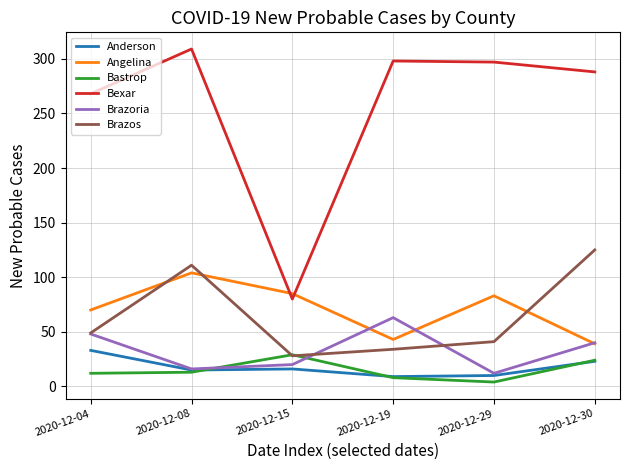

Count the number of data series in this chart.

6